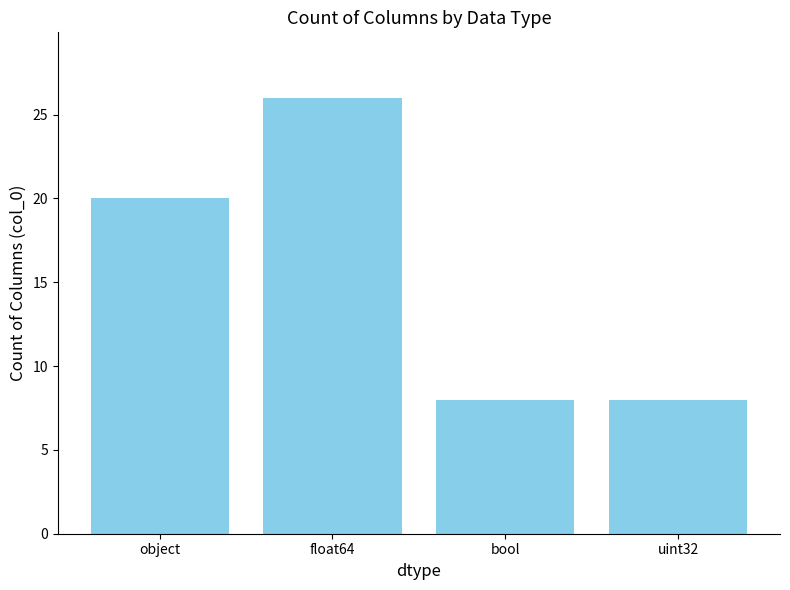

What value does the data have at float64?

26